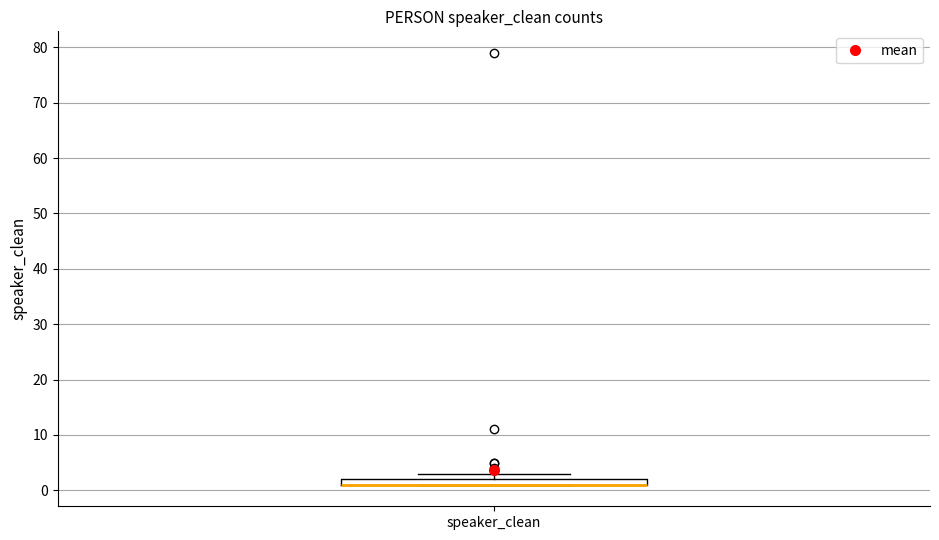

Where is the lower edge of the box for speaker_clean on the y-axis? The values are not printed on the chart, so give them approximately, as read against the axis.

1